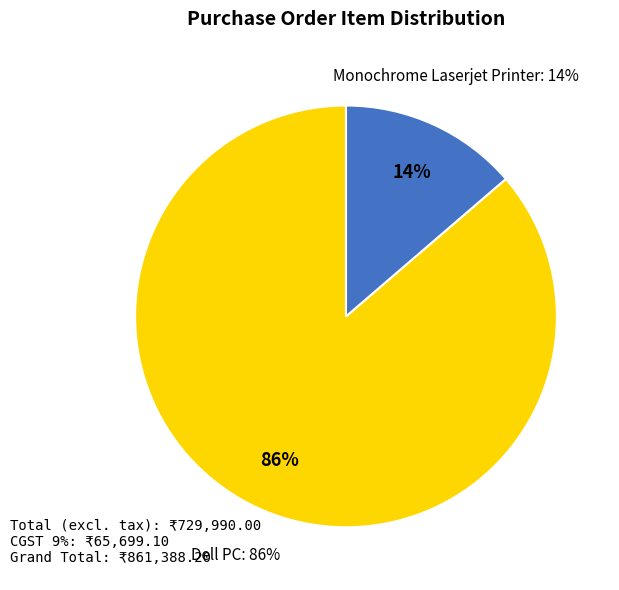

To the nearest percent, what portion does Monochrome Laserjet Printer represent?

14%